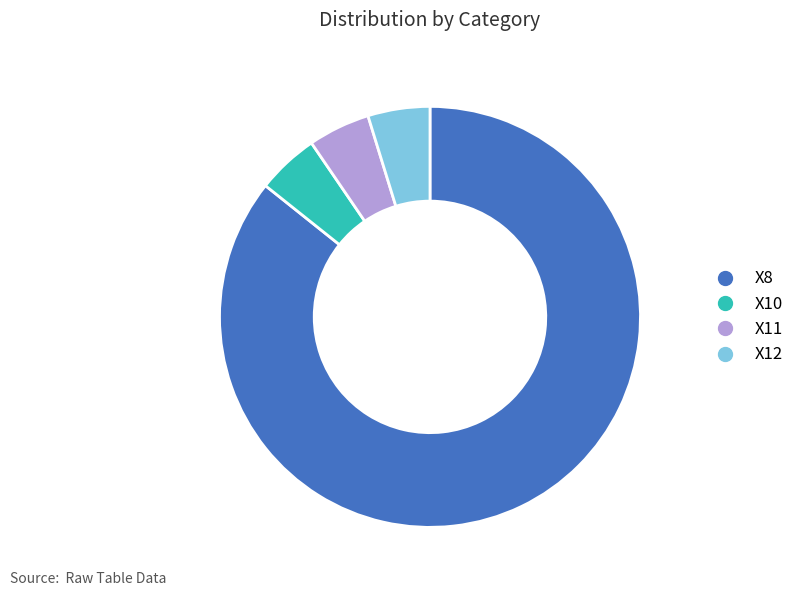

The X12 slice represents 5% of the pie. True or false?

True